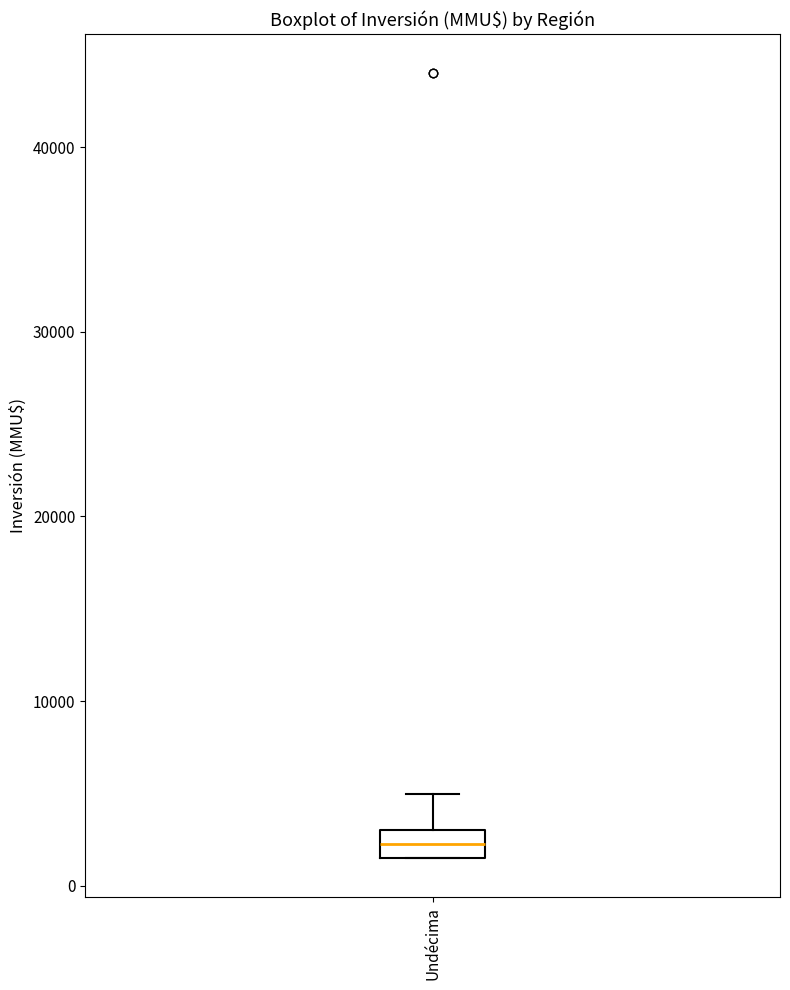

Where is the upper edge of the box for Undécima on the y-axis? The values are not printed on the chart, so give them approximately, as read against the axis.

3000